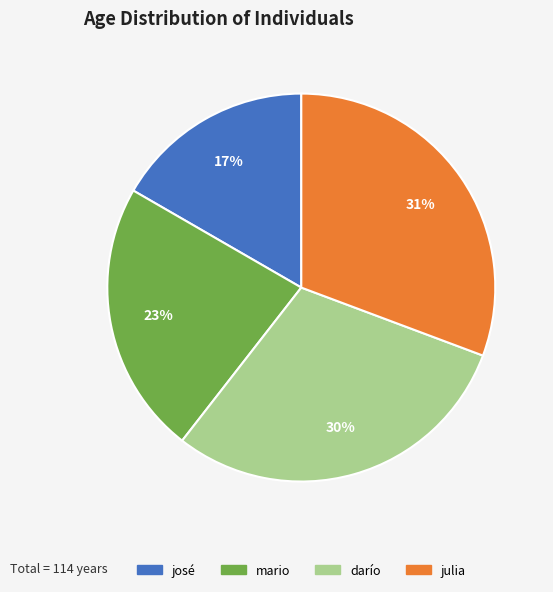

Count the number of slices in the pie.

4